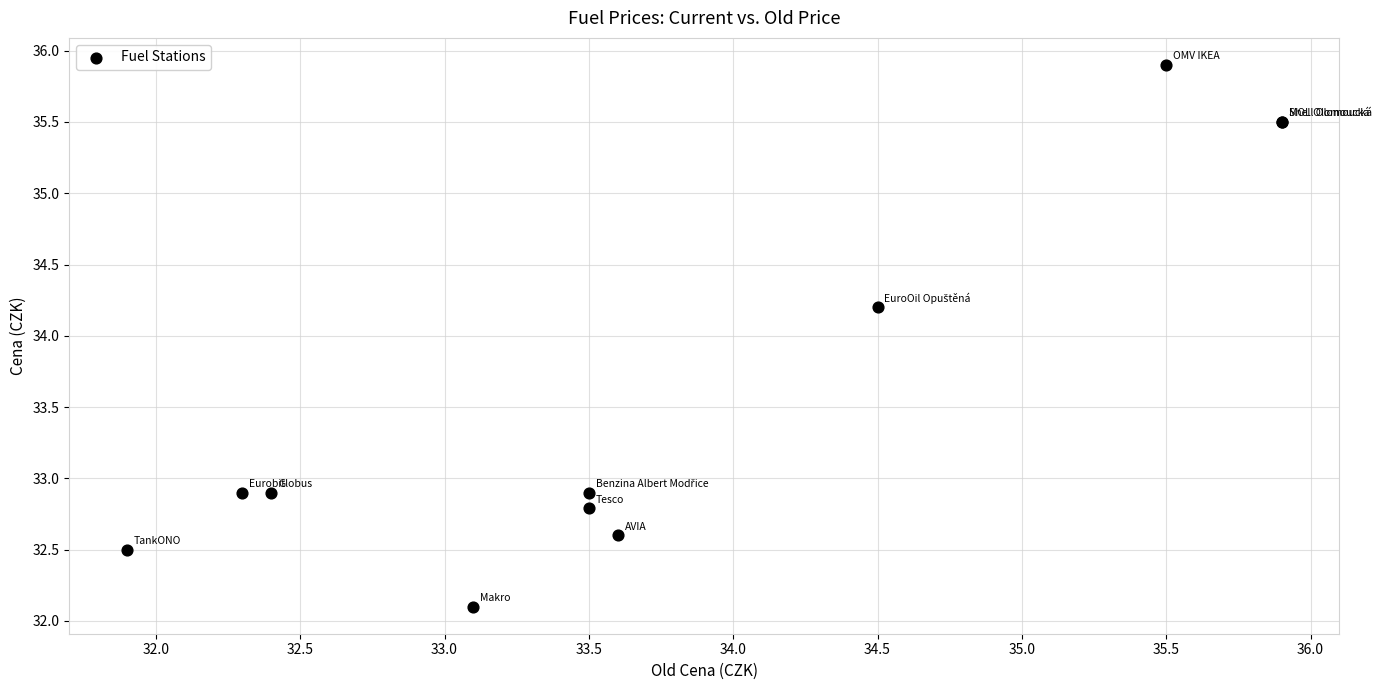

What Y value in the scatter plot is closest to 34?

34.2